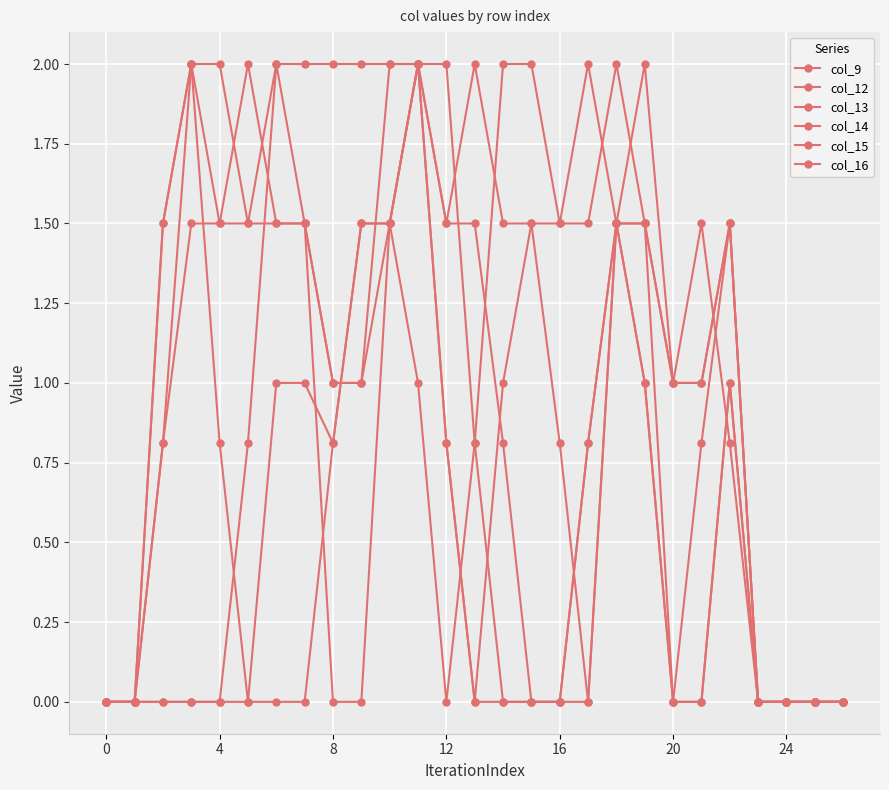

How many lines are shown in the chart?

6